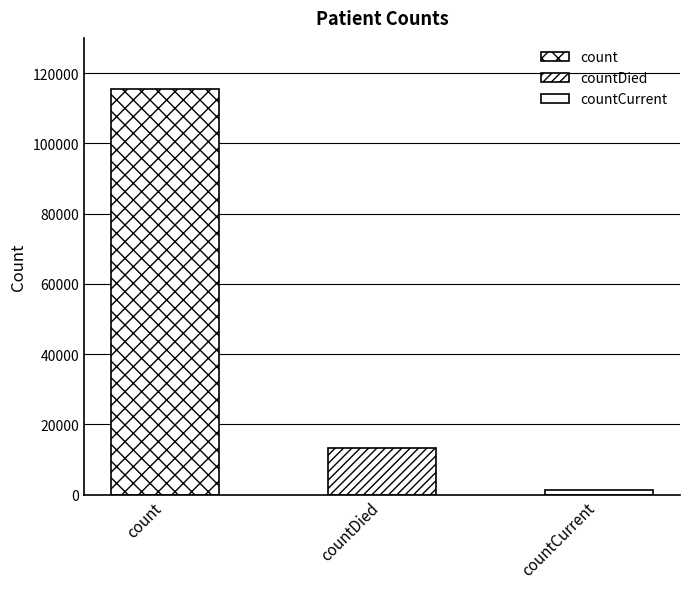

What is the greatest value displayed?

115379